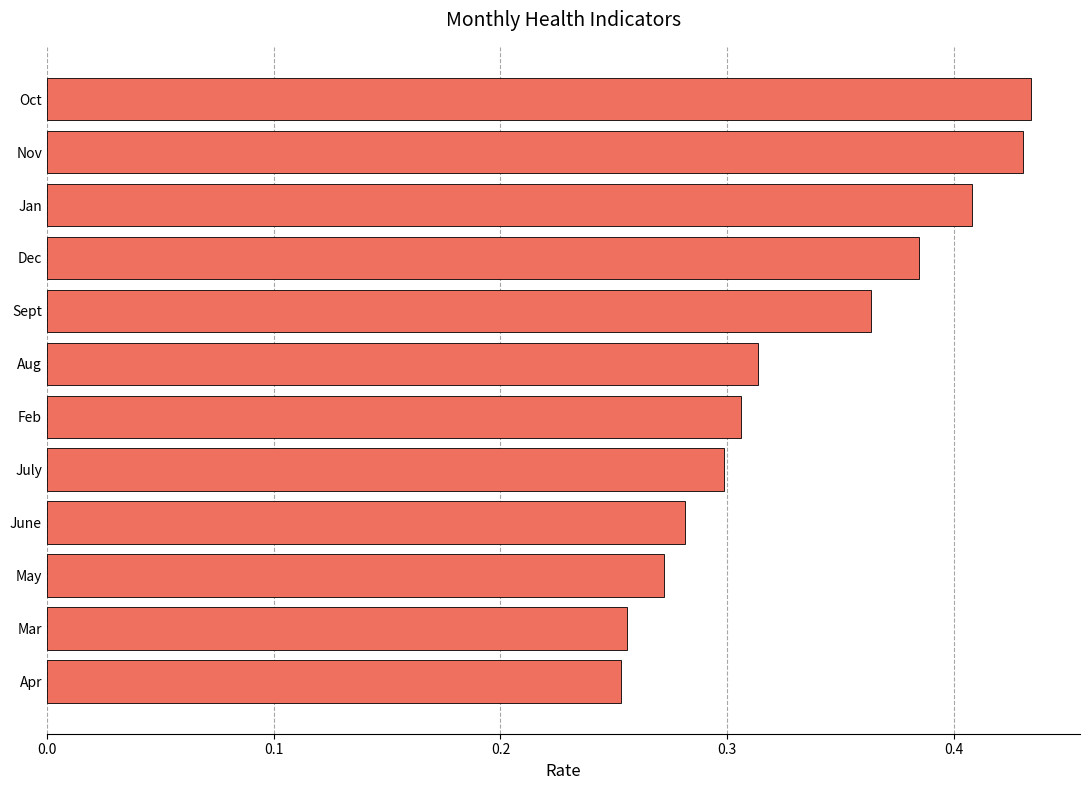

What is the sum of all values?

4.0